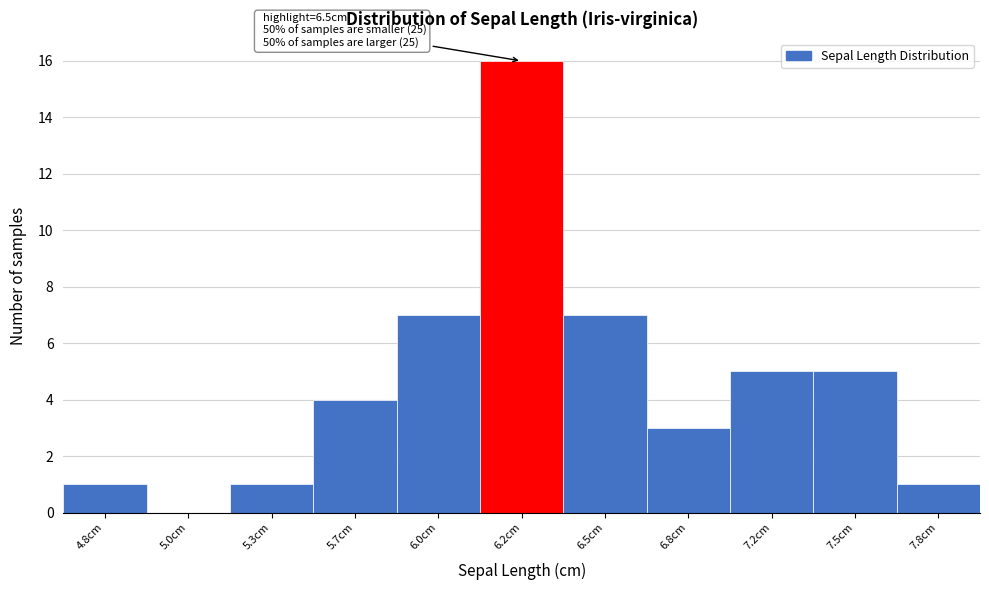

Reading right to left, transcribe all the data shown in this chart.

7.8cm=1	7.5cm=5	7.2cm=5	6.8cm=3	6.5cm=7	6.2cm=16	6.0cm=7	5.7cm=4	5.3cm=1	5.0cm=0	4.8cm=1